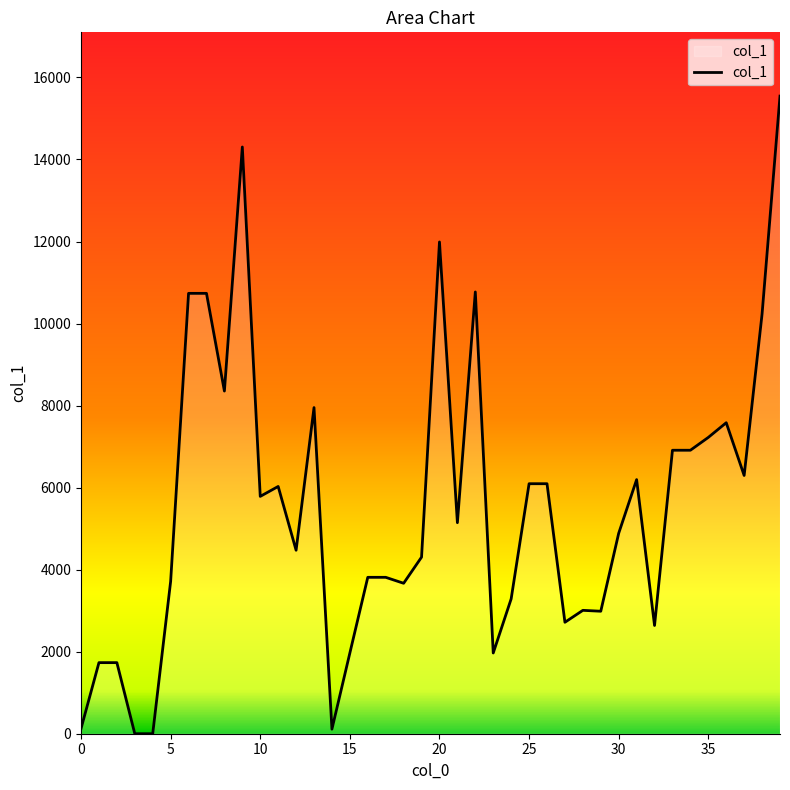

What is the maximum value shown in the chart?

15545